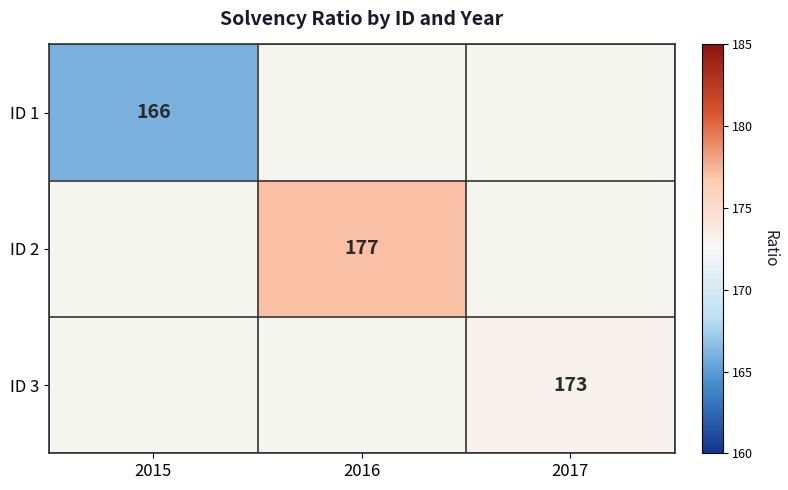

True or false: ID 2 has a value of 307 at 2016.

False